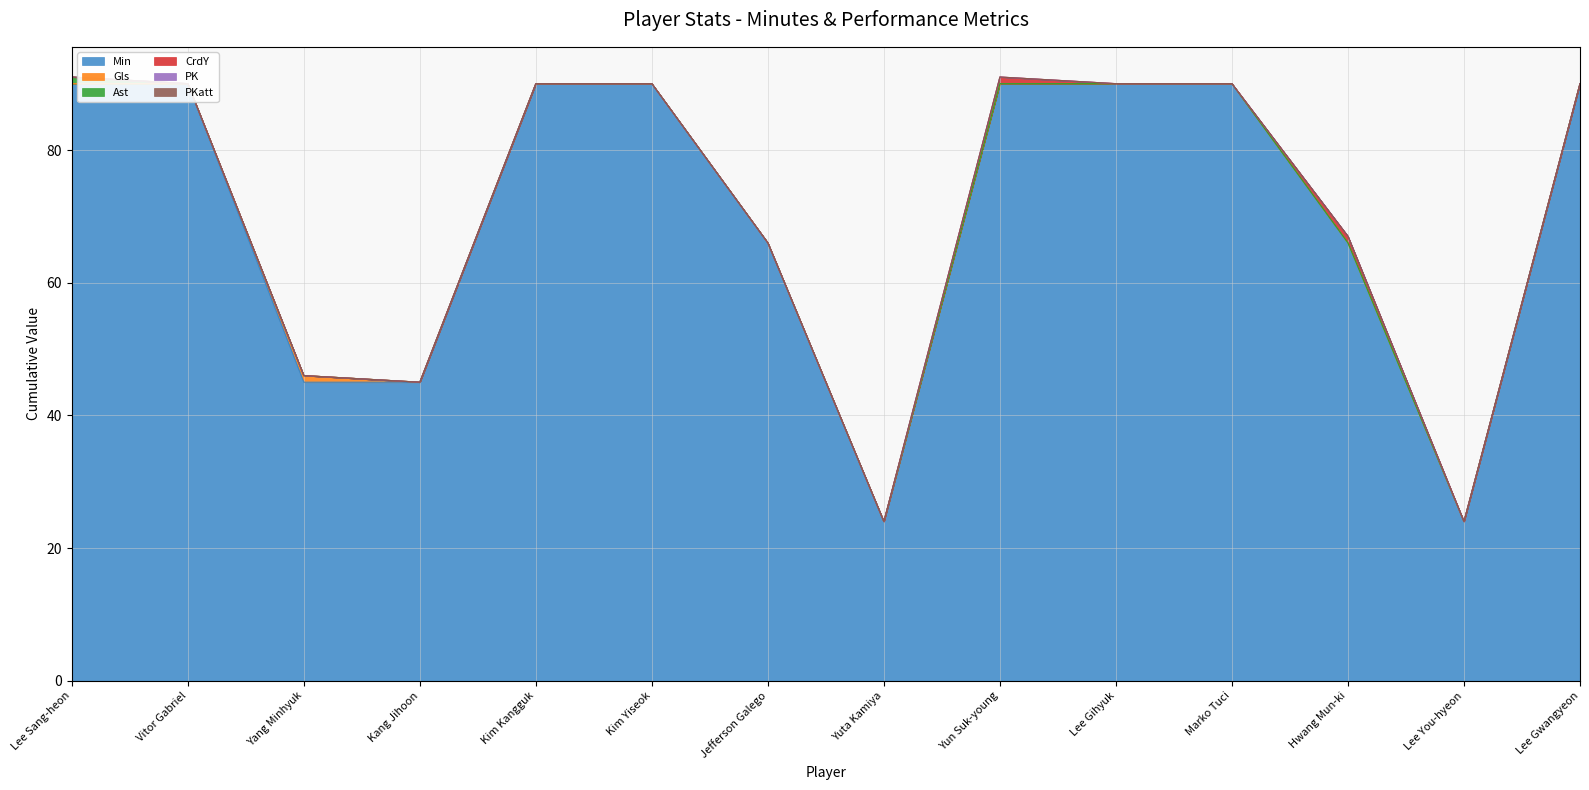

The PK series shows 0 at Lee Gwangyeon. True or false?

True